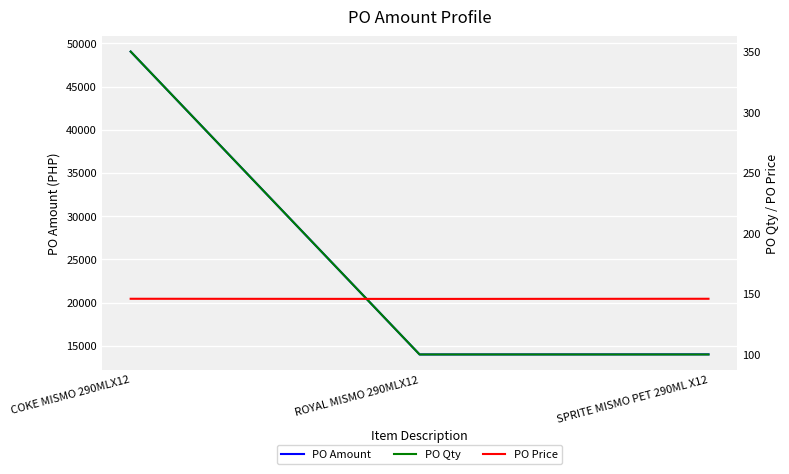

What is the sum of the PO Price values at COKE MISMO 290MLX12 and SPRITE MISMO PET 290ML X12?

291.9